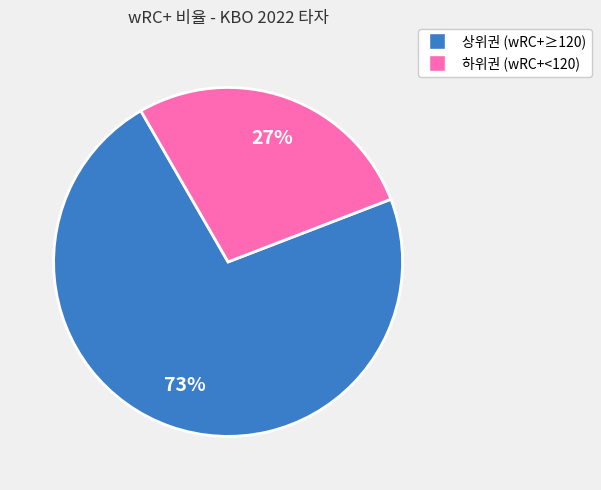

Does any single category account for the majority?

Yes